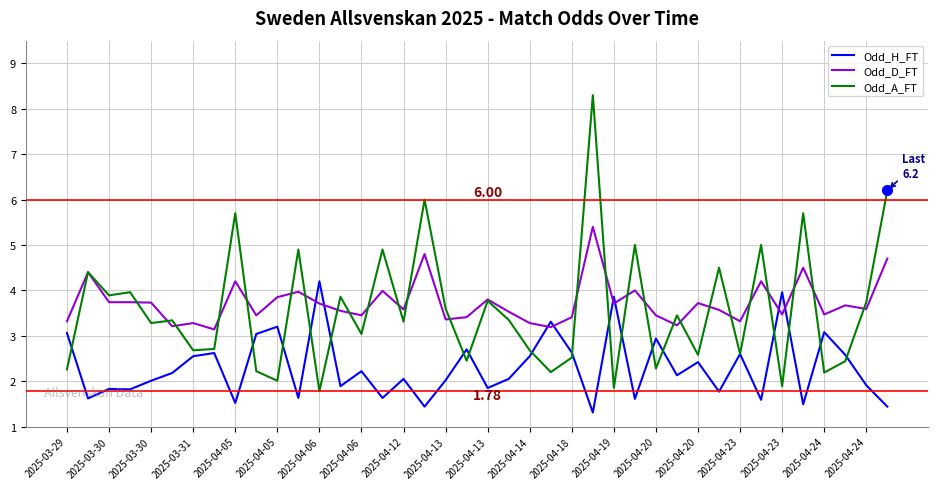

Which series has the widest spread of values?

Odd_A_FT